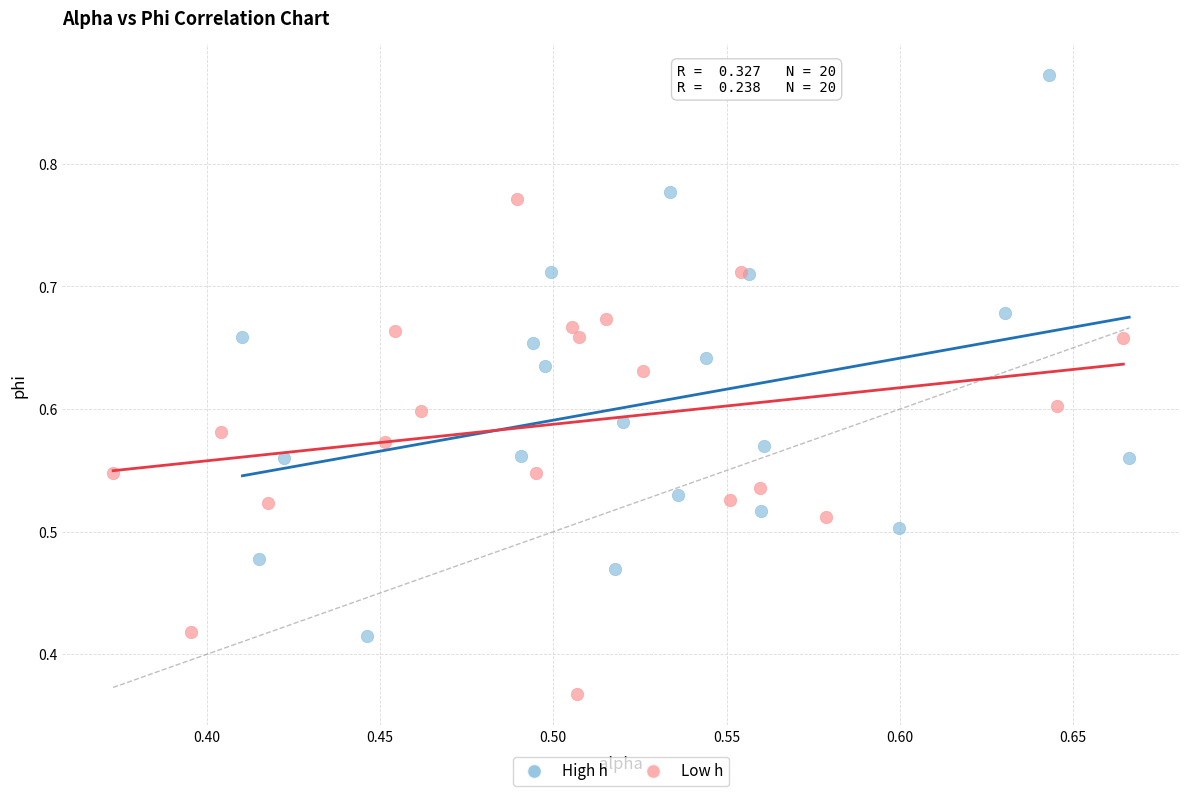

Which series has the largest Y range (max minus min)?

High h